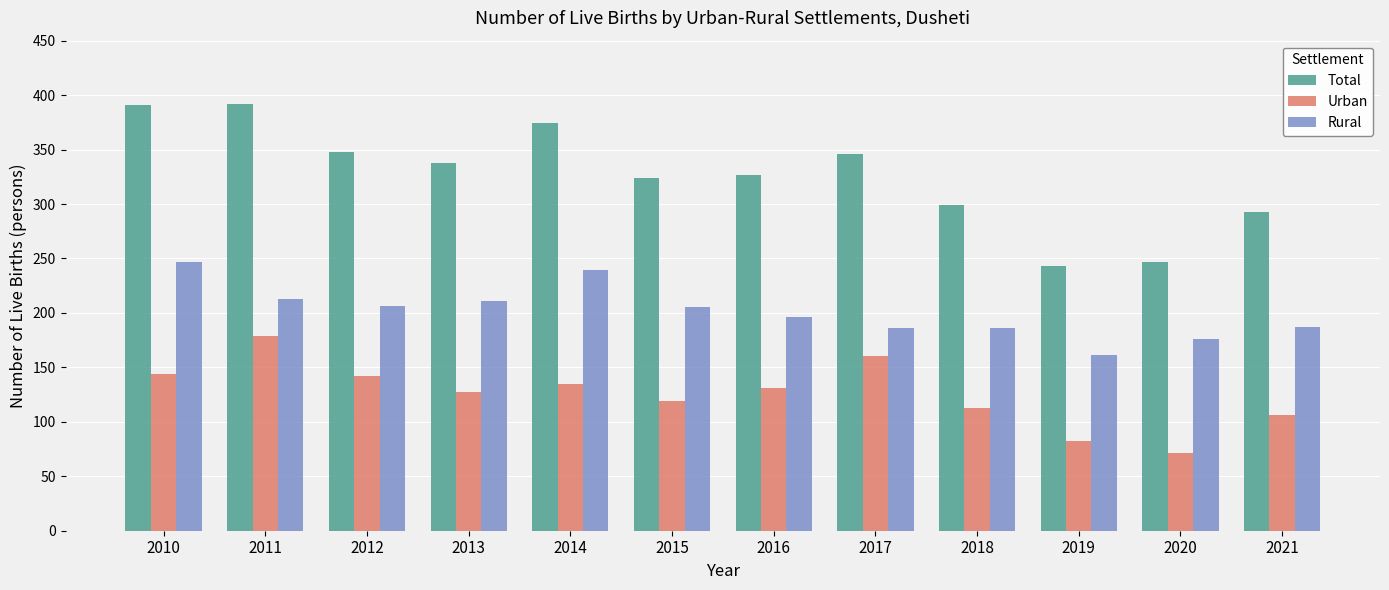

At which category does the chart reach its minimum across all series?

2020